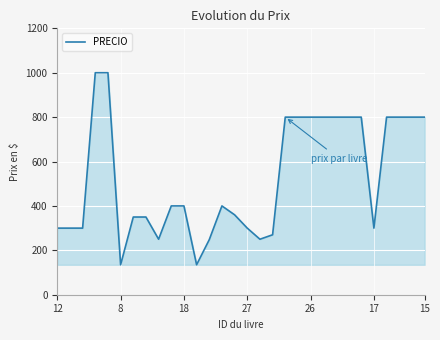

What is the difference between the maximum and minimum values?

865